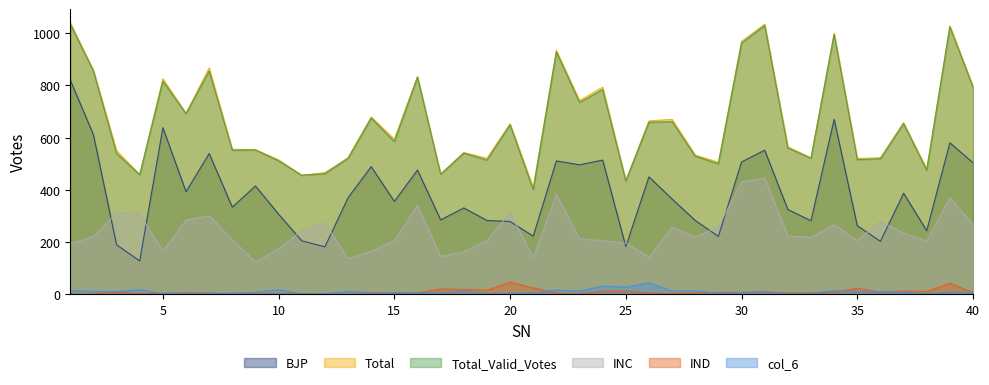

Where is the first local maximum for Total_Valid_Votes?

5